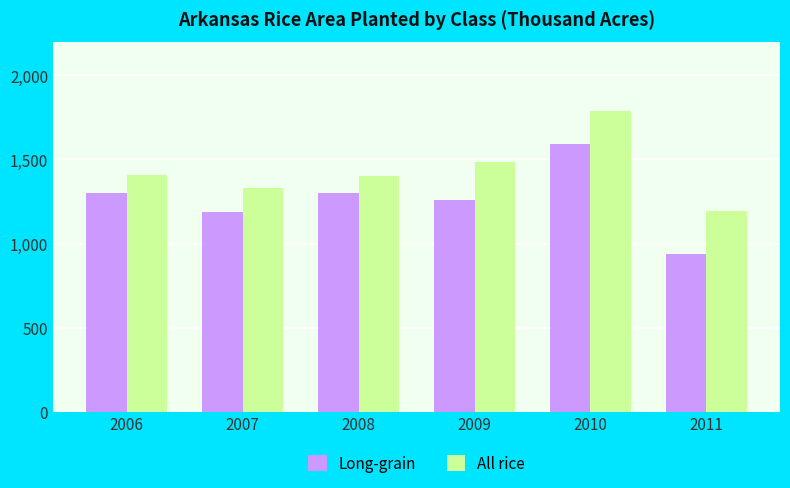

Where is All rice nearest to the value 1493?

2009